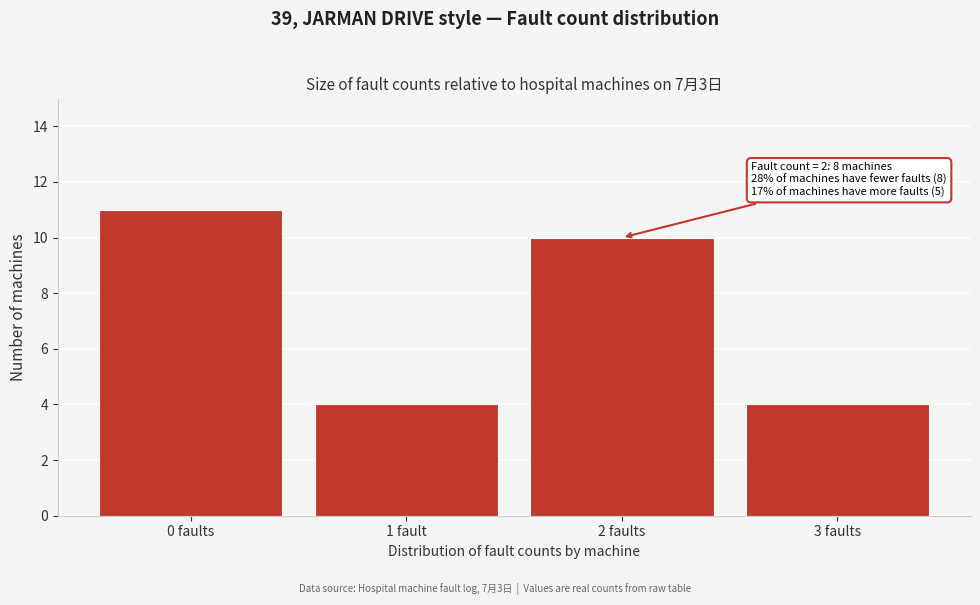

Reading left to right, what are all the values shown in this chart?

11	4	10	4